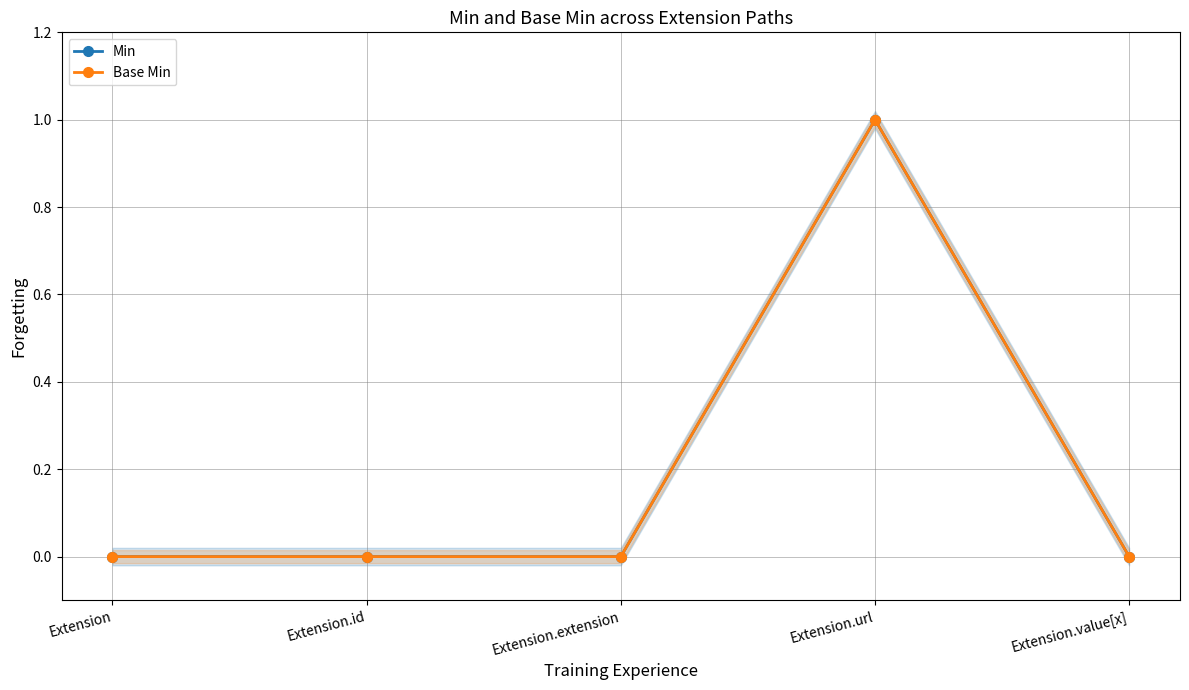

Rank the series by their maximum value, from highest to lowest.

Min, Base Min